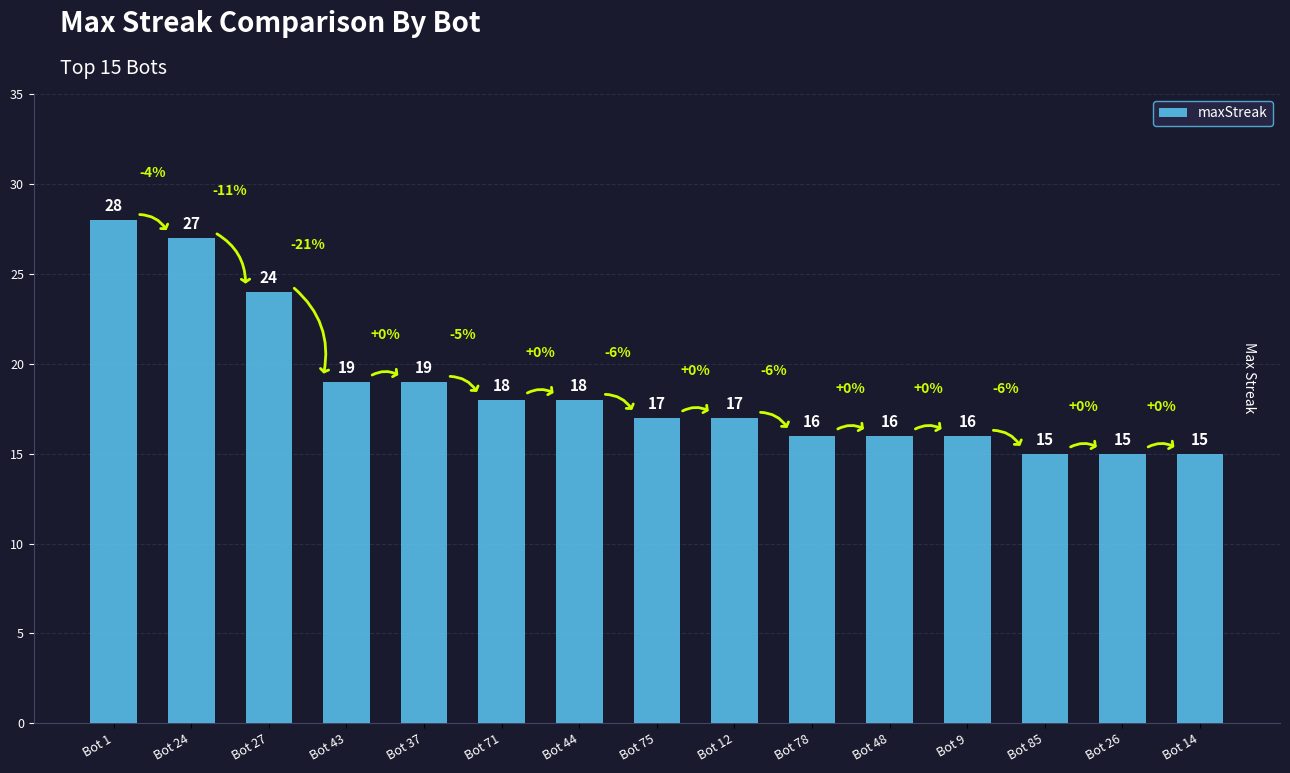

At which label does the data first exceed 17?

Bot 1